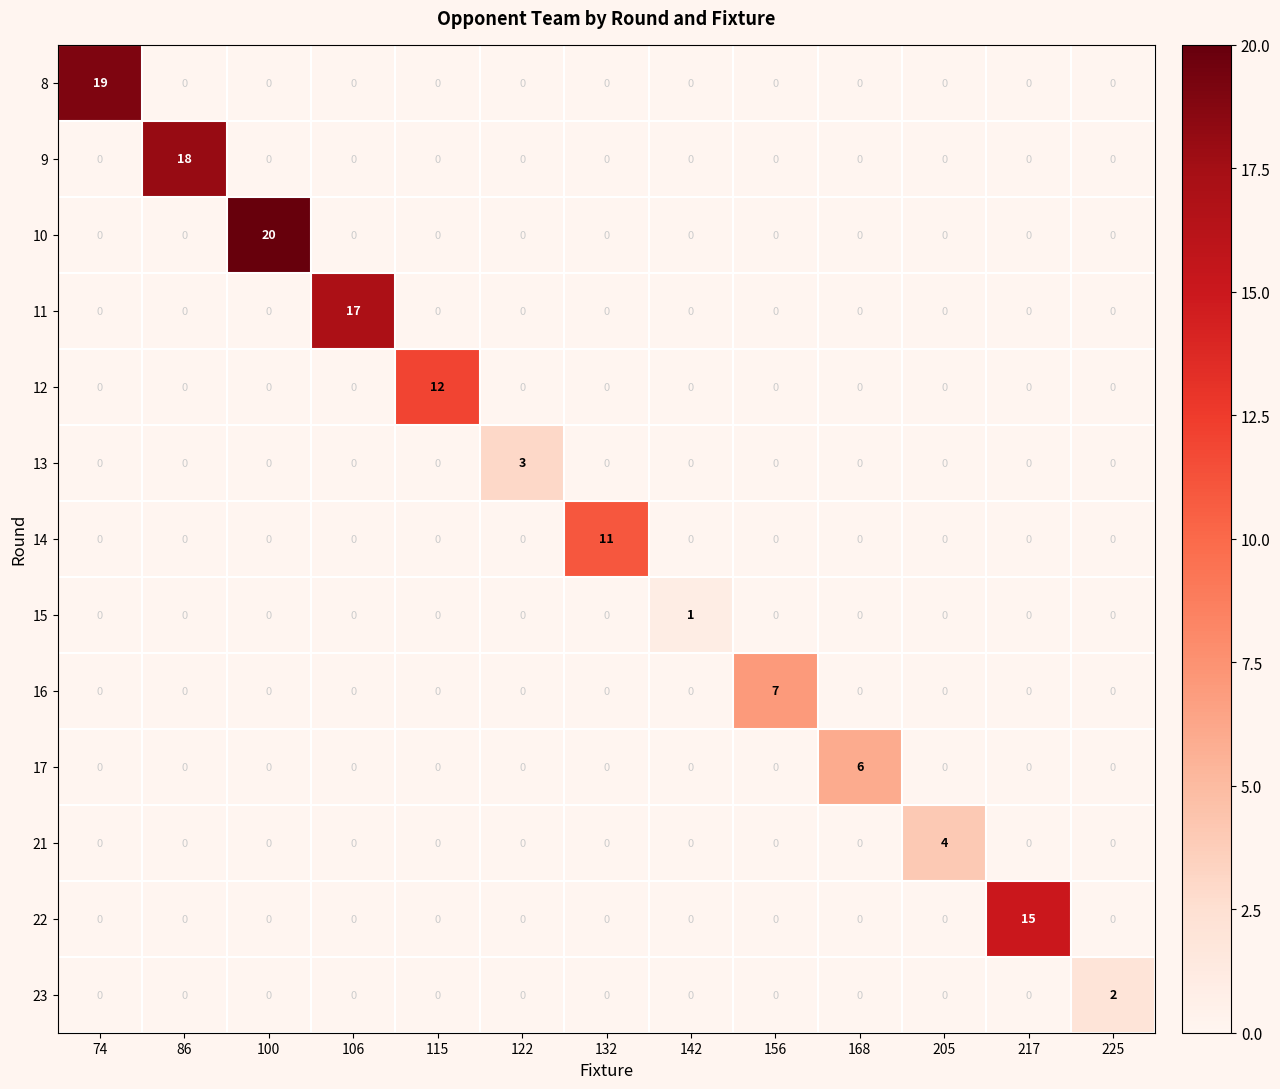

Which series changed the most between 205 and 225?

21